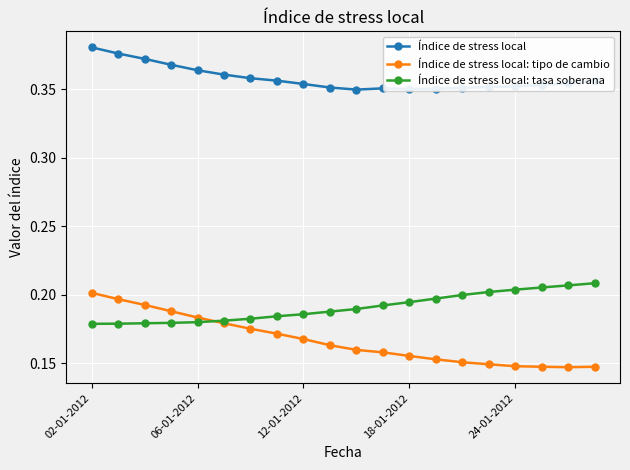

Which series has the widest spread of values?

Índice de stress local: tipo de cambio